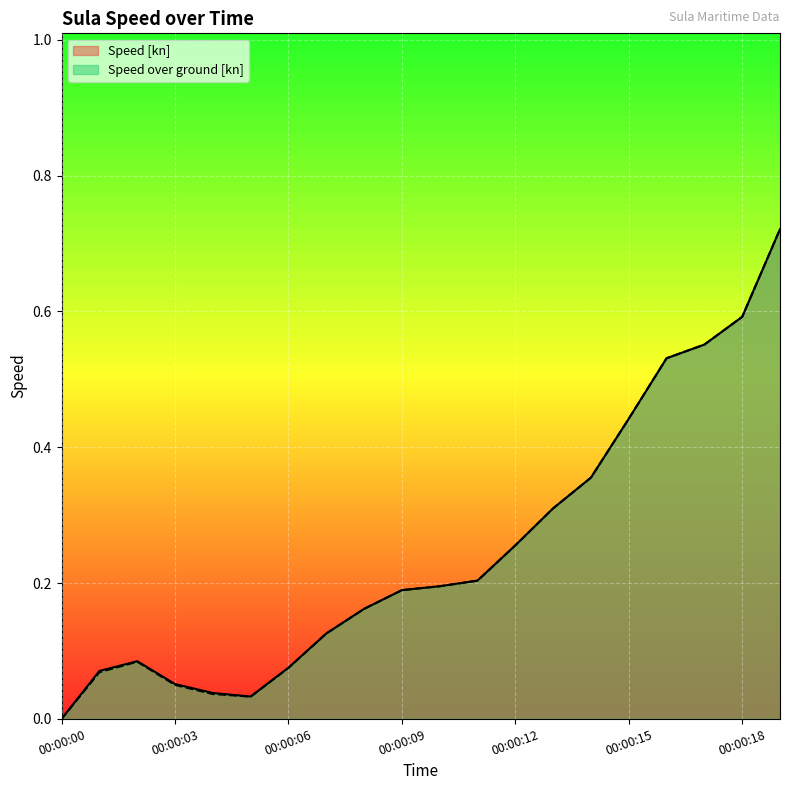

Reading left to right, what are all the values shown in this chart?

Speed [kn]: 0.0	0.1	0.1	0.1	0.0	0.0	0.1	0.1	0.2	0.2	0.2	0.2	0.3	0.3	0.4	0.4	0.5	0.6	0.6	0.7
Speed over ground [kn]: 0.0	0.1	0.1	0.0	0.0	0.0	0.1	0.1	0.2	0.2	0.2	0.2	0.3	0.3	0.4	0.4	0.5	0.6	0.6	0.7